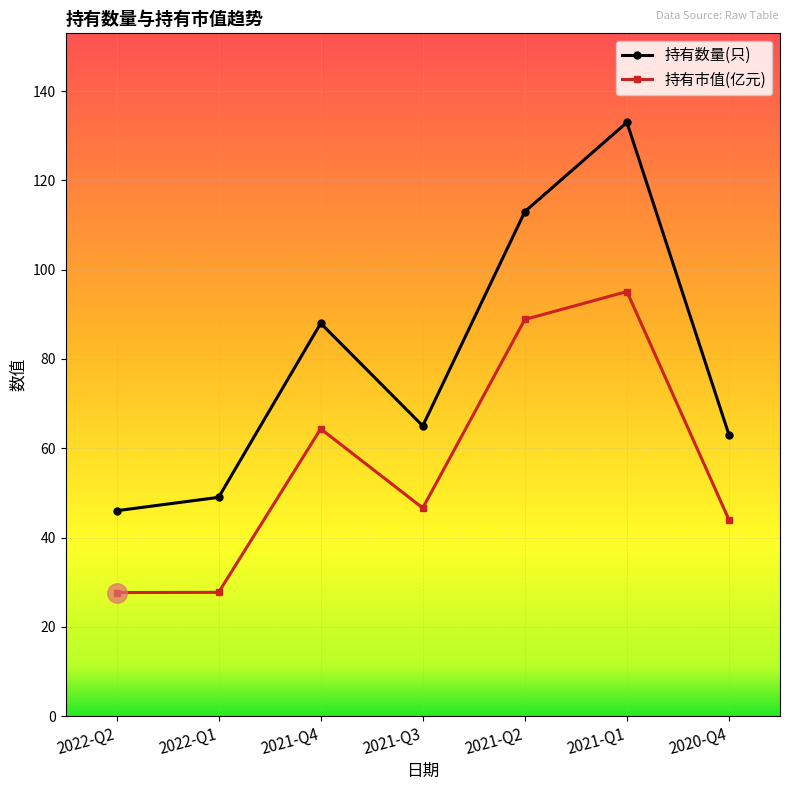

At which category is the sum across all series the highest?

2021-Q1